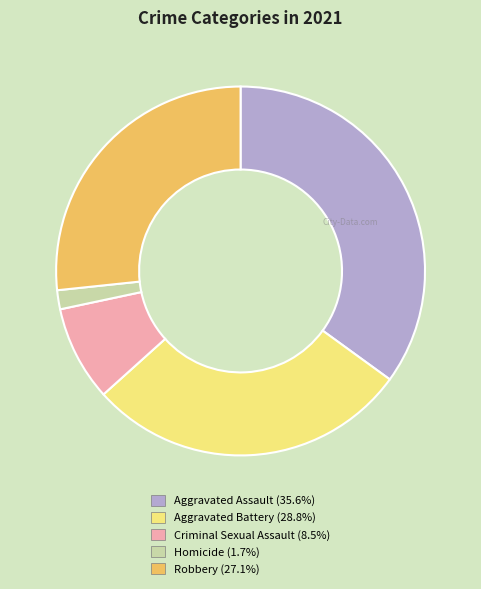

Do Robbery and Homicide together represent more than half of the pie?

No